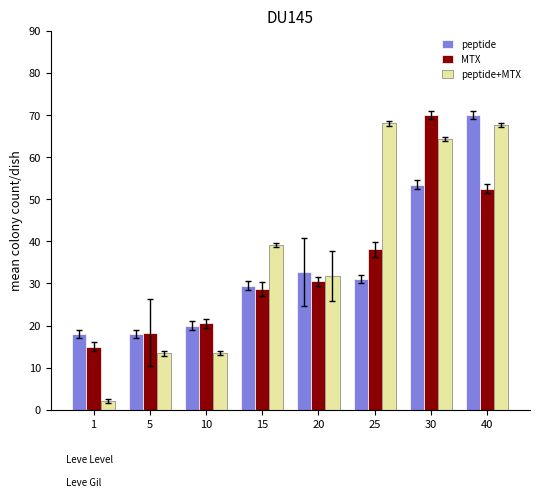

Which series has the largest range (max minus min)?

peptide+MTX